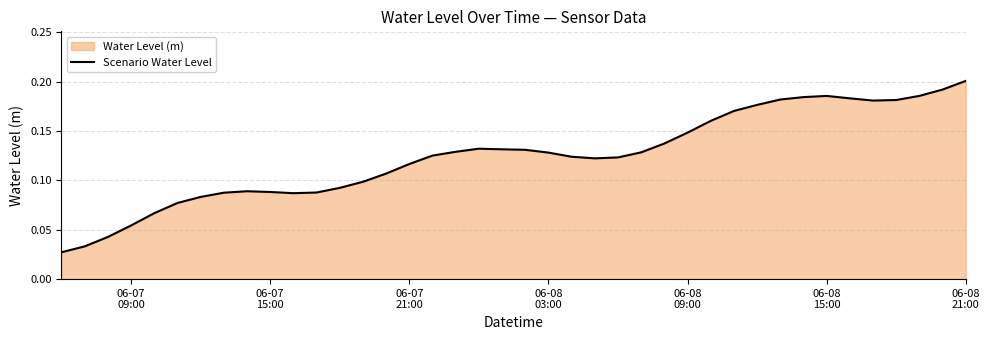

True or false: the data shows 0.0 at 06-08
21:00.

False